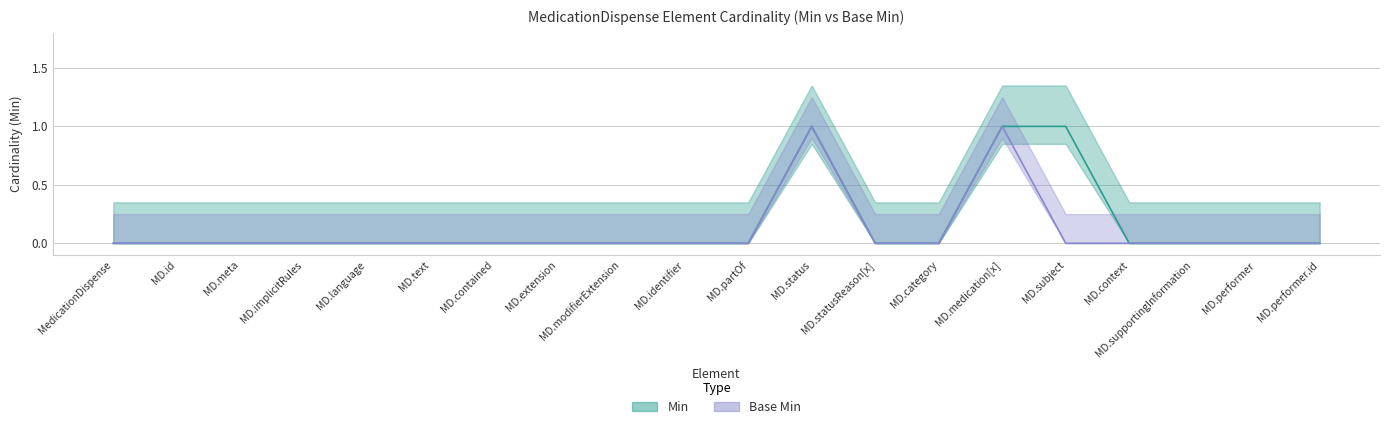

What is the sum of all Min values?

3